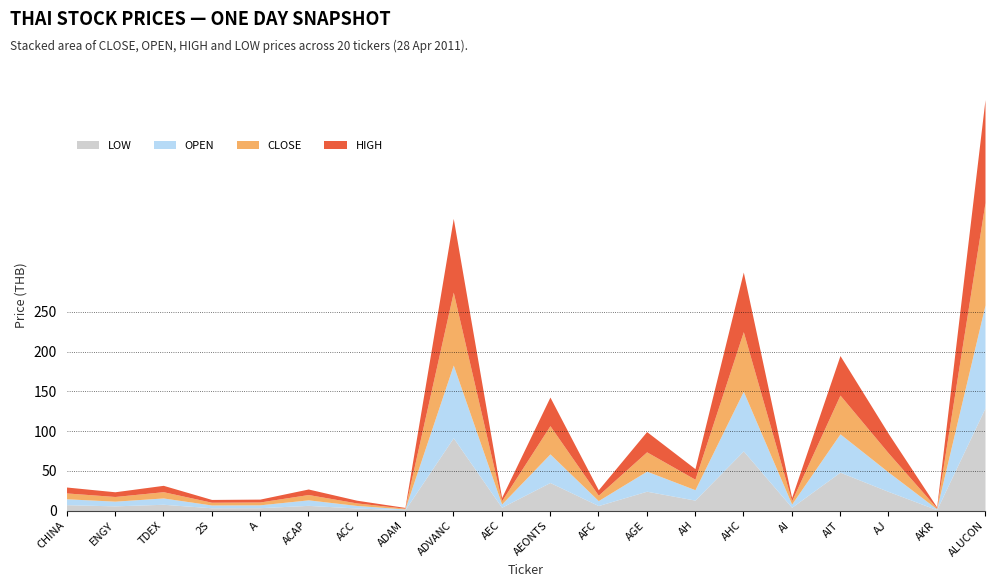

What is the label of the 10th point from the left?

AEC